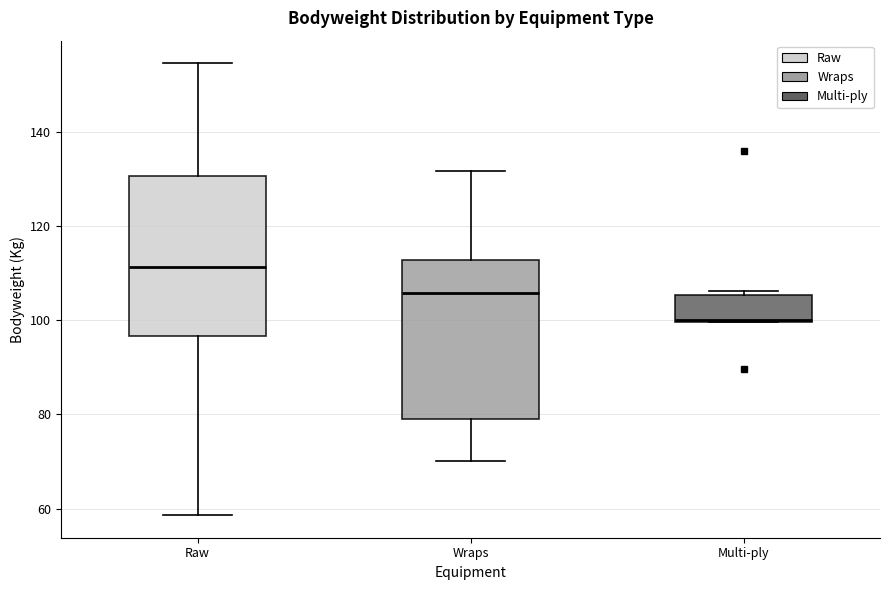

Where does the upper whisker of the box for Wraps end on the y-axis? The values are not printed on the chart, so give them approximately, as read against the axis.

132